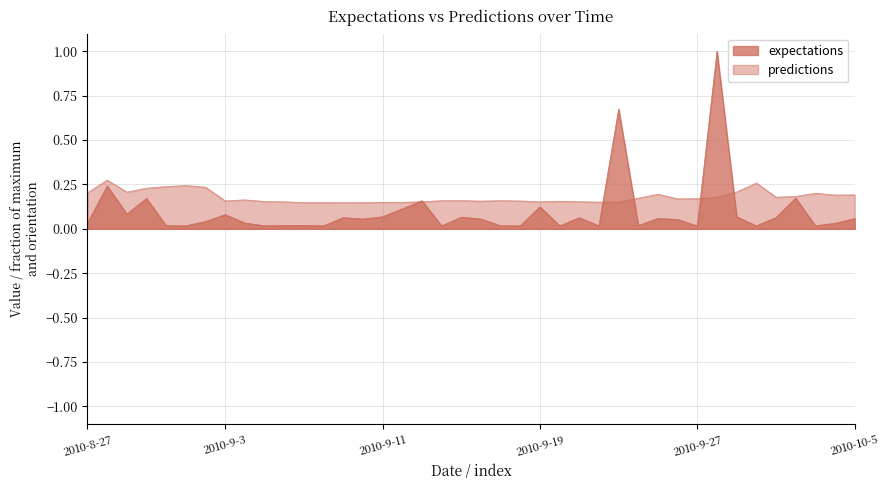

Does the chart have visible grid lines?

Yes